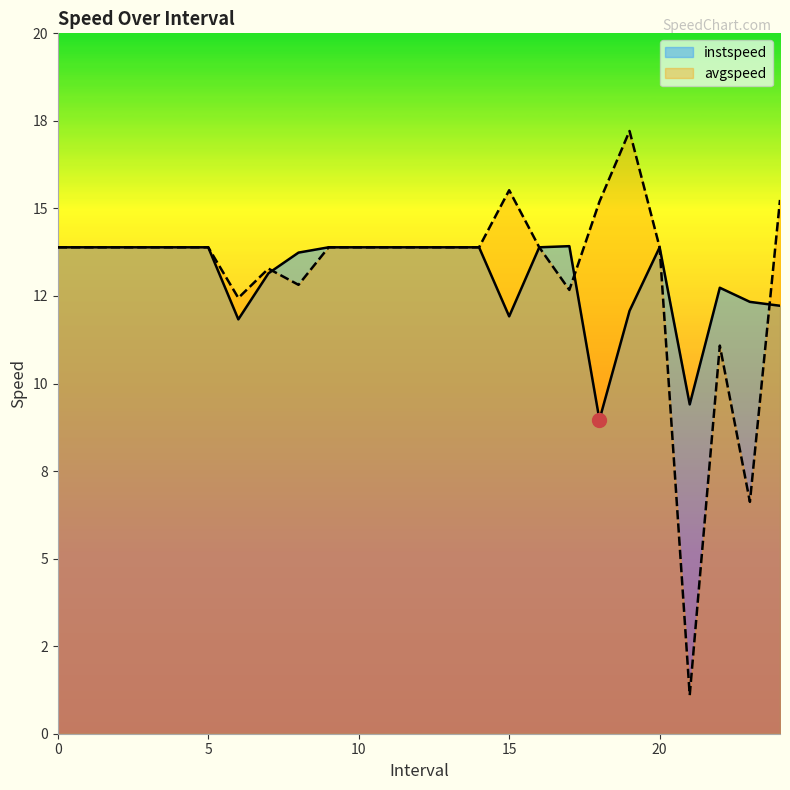

What are all the series names shown in the legend?

instspeed, avgspeed